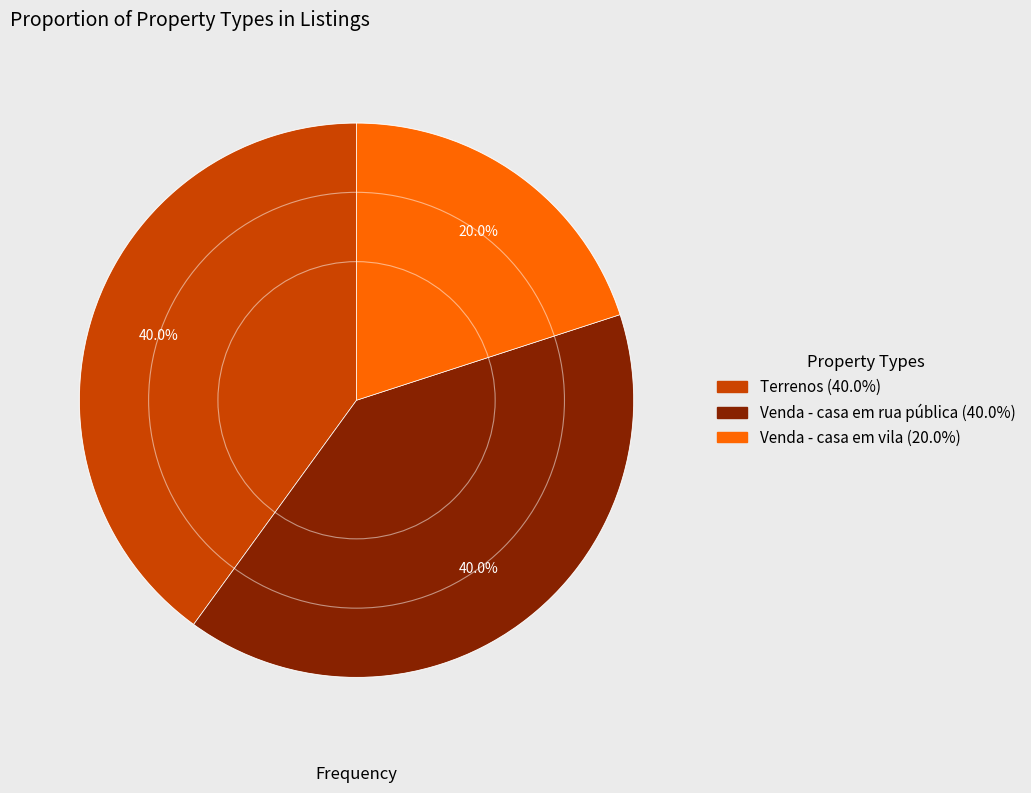

Which has a higher value, Terrenos or Venda - casa em vila?

Terrenos